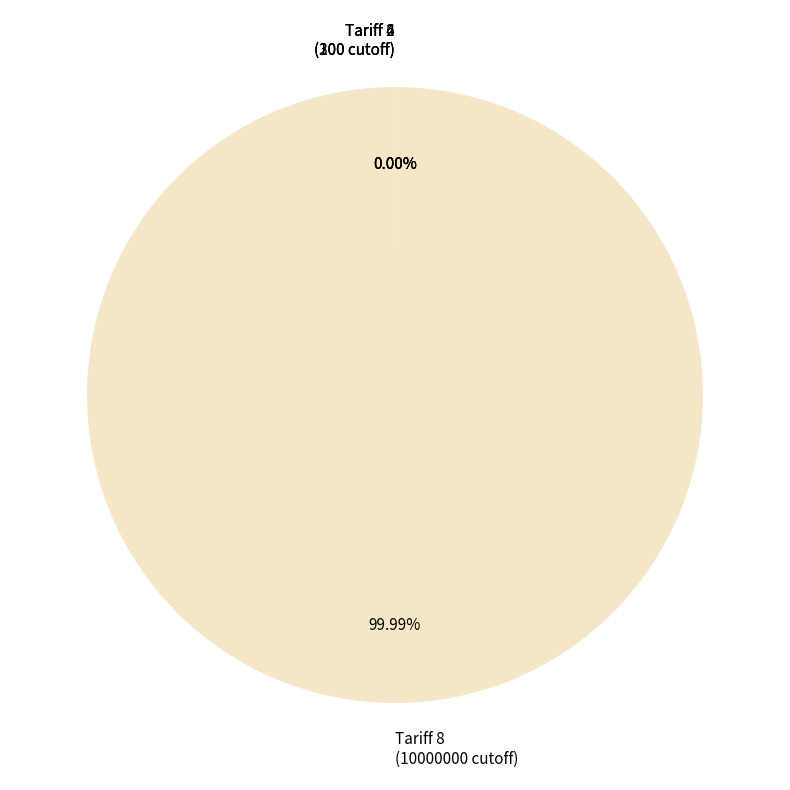

Is there a majority slice in this chart?

Yes